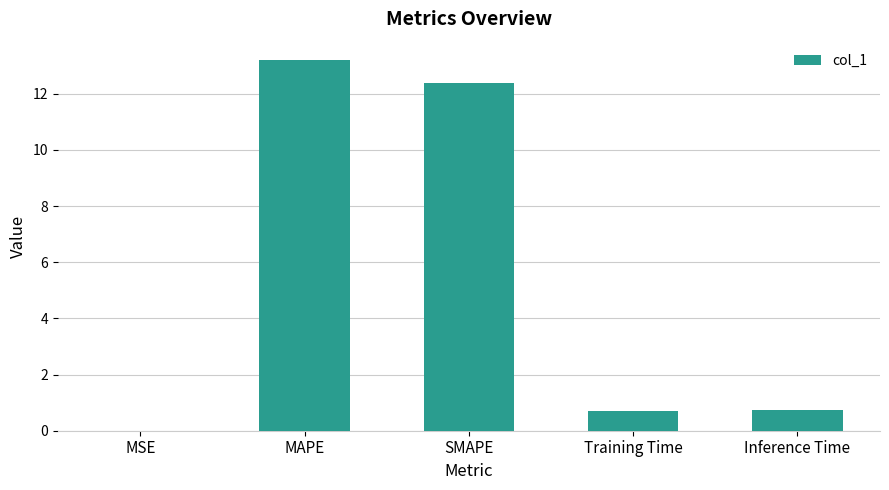

What is the average value?

5.4